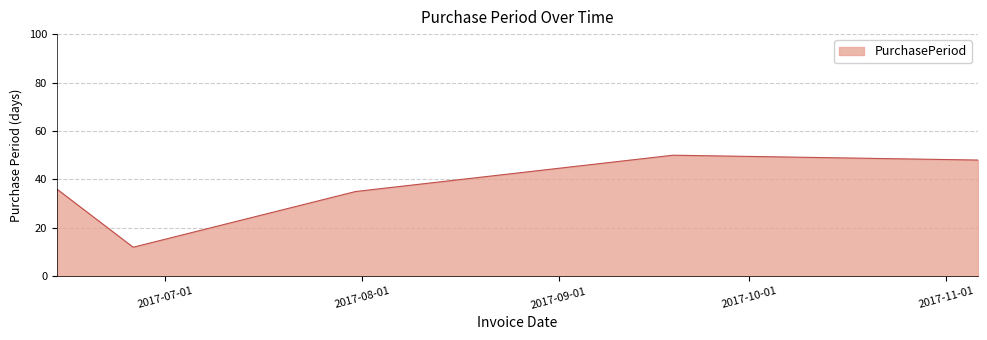

What is the difference between the maximum and minimum values?

38